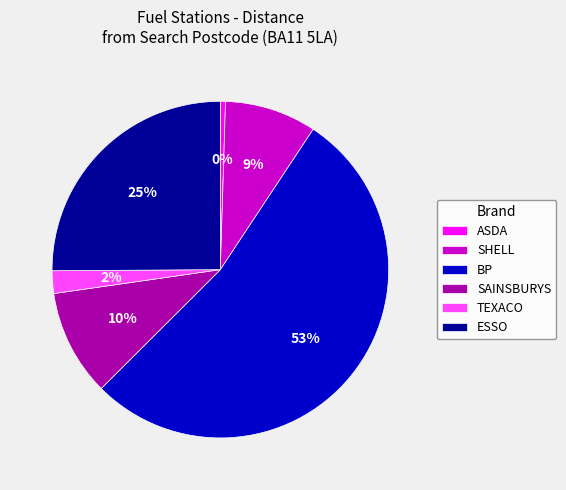

Does TEXACO account for over 50% of the chart?

No